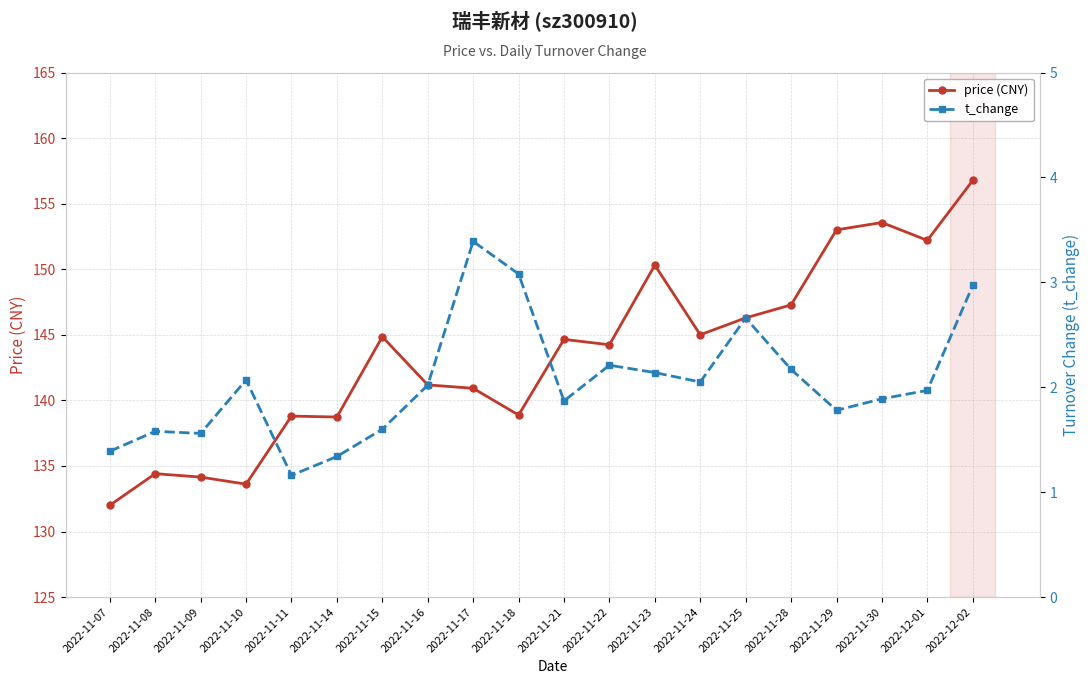

Which series has the widest spread of values?

price (CNY)